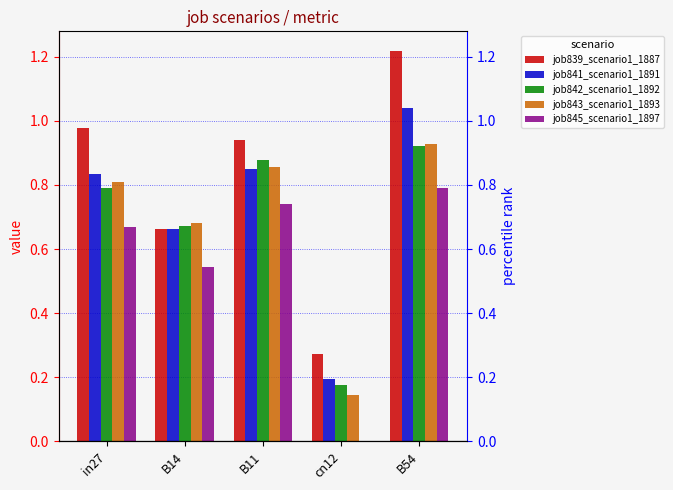

Reading left to right, extract all data points from this chart.

job839_scenario1_1887: in27=1.0	B14=0.7	B11=0.9	cn12=0.3	B54=1.2
job841_scenario1_1891: in27=0.8	B14=0.7	B11=0.8	cn12=0.2	B54=1.0
job842_scenario1_1892: in27=0.8	B14=0.7	B11=0.9	cn12=0.2	B54=0.9
job843_scenario1_1893: in27=0.8	B14=0.7	B11=0.9	cn12=0.1	B54=0.9
job845_scenario1_1897: in27=0.7	B14=0.5	B11=0.7	cn12=0.0	B54=0.8